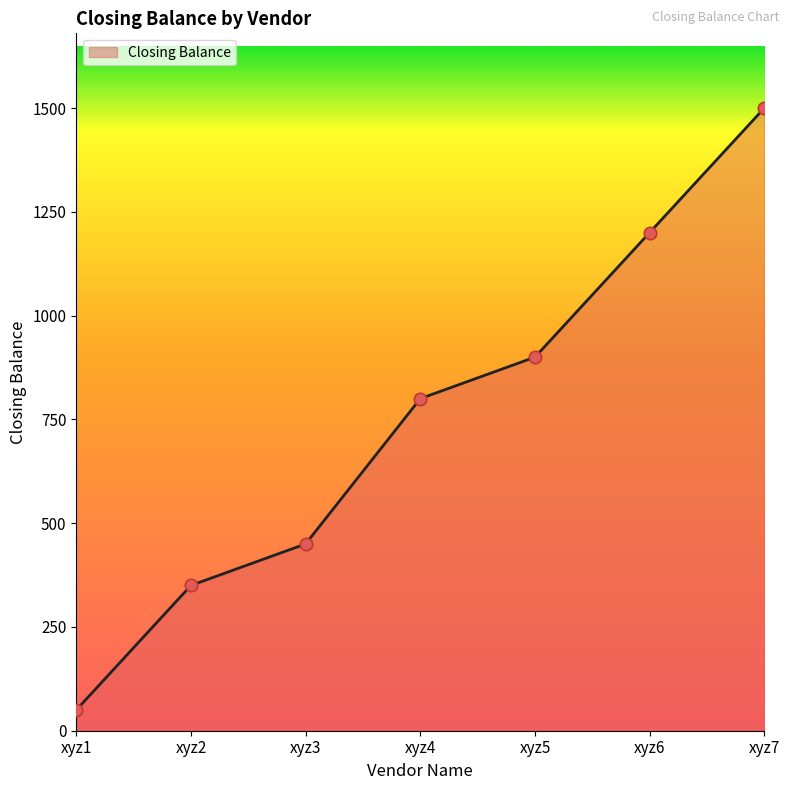

What is the change in value from xyz2 to xyz3?

+100